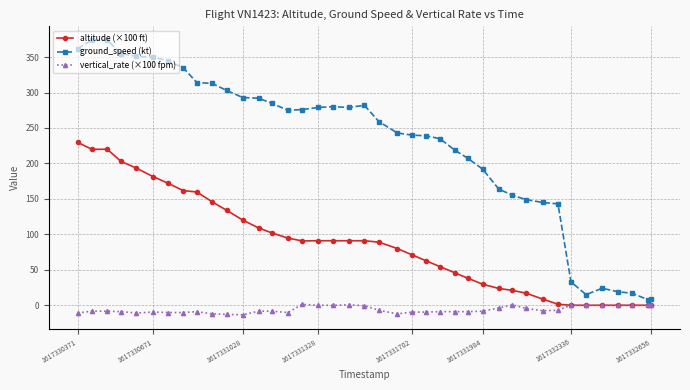

List the series in order of their peak value, highest first.

ground_speed (kt), altitude (×100 ft), vertical_rate (×100 fpm)